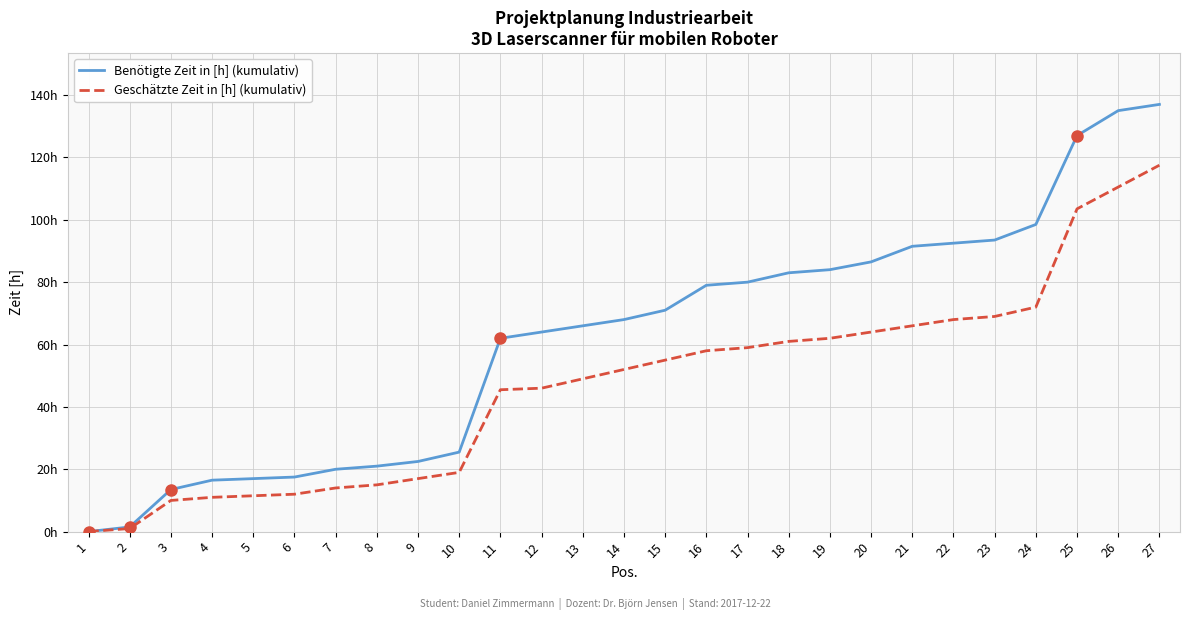

At which label is Benötigte Zeit in [h] (kumulativ) closest to 68?

14